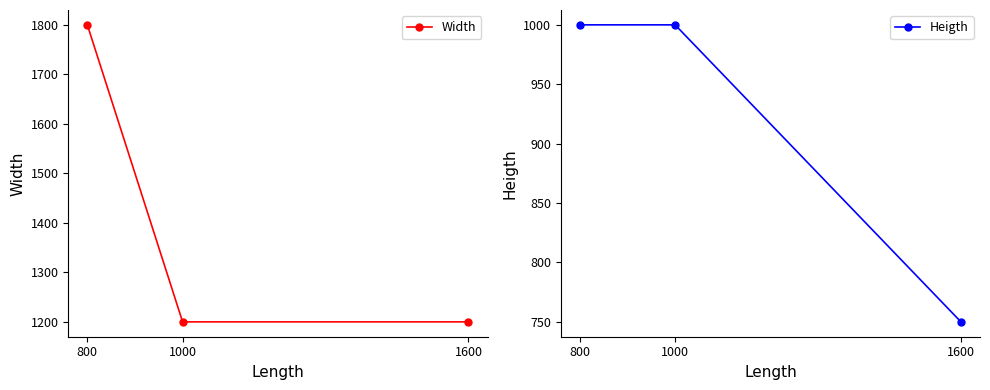

What is the value of the Width point at the 3rd from the left?

1200